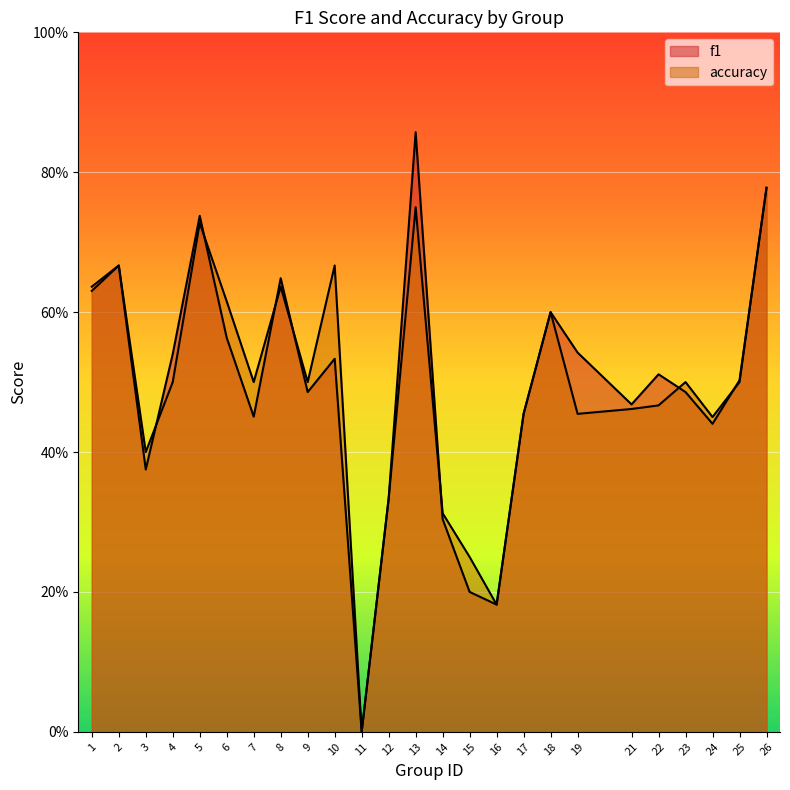

List the series in order of their overall mean, lowest first.

f1, accuracy